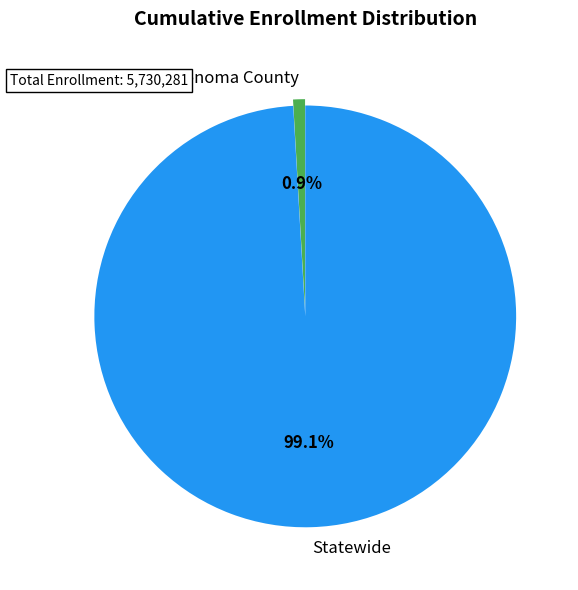

Is it true that Statewide is 84% of the pie?

False